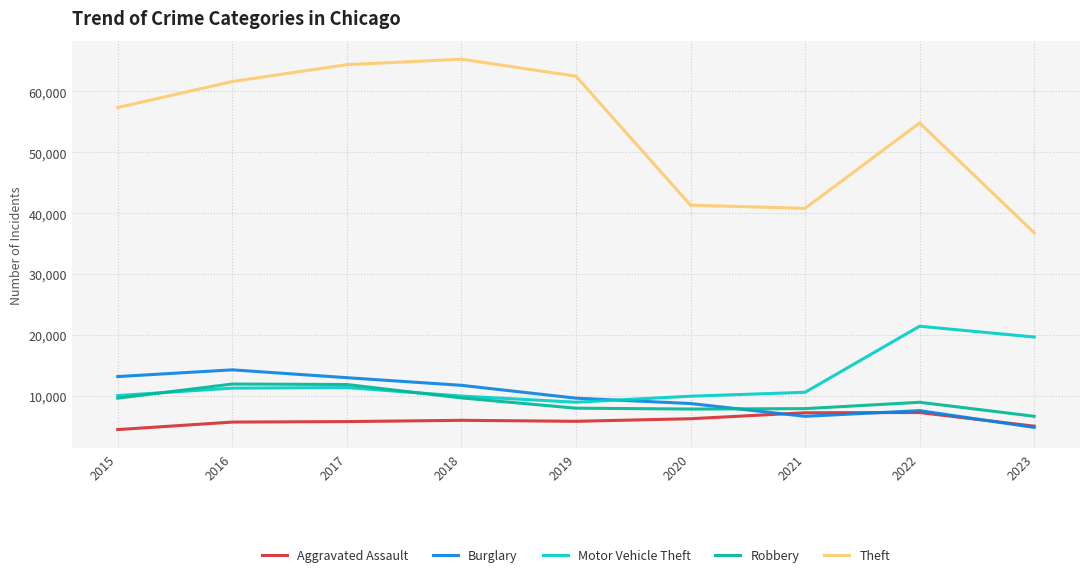

What is the greatest value displayed?

65286